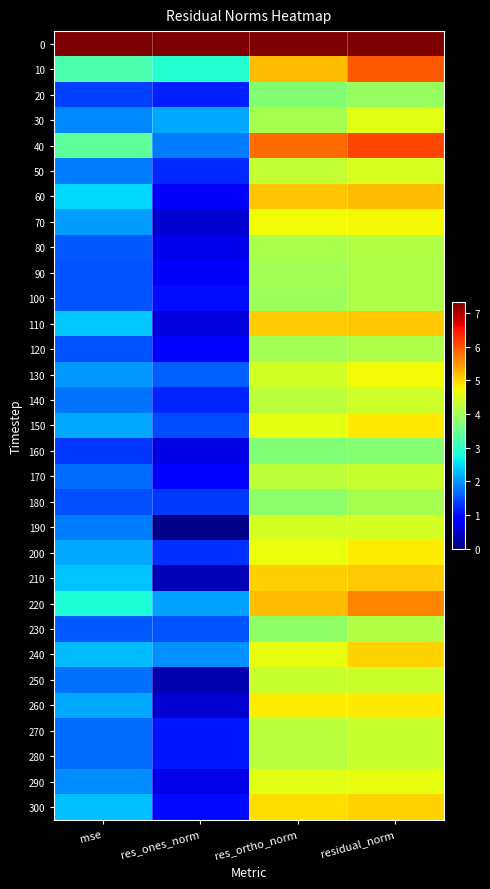

What is the spread (max minus min) of values at res_ortho_norm?

6.3